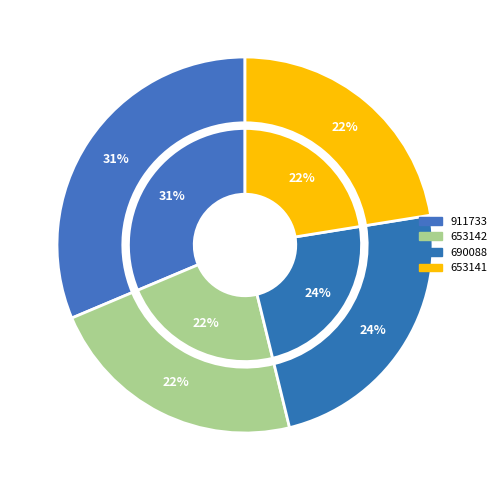

How many segments does this pie chart have?

4